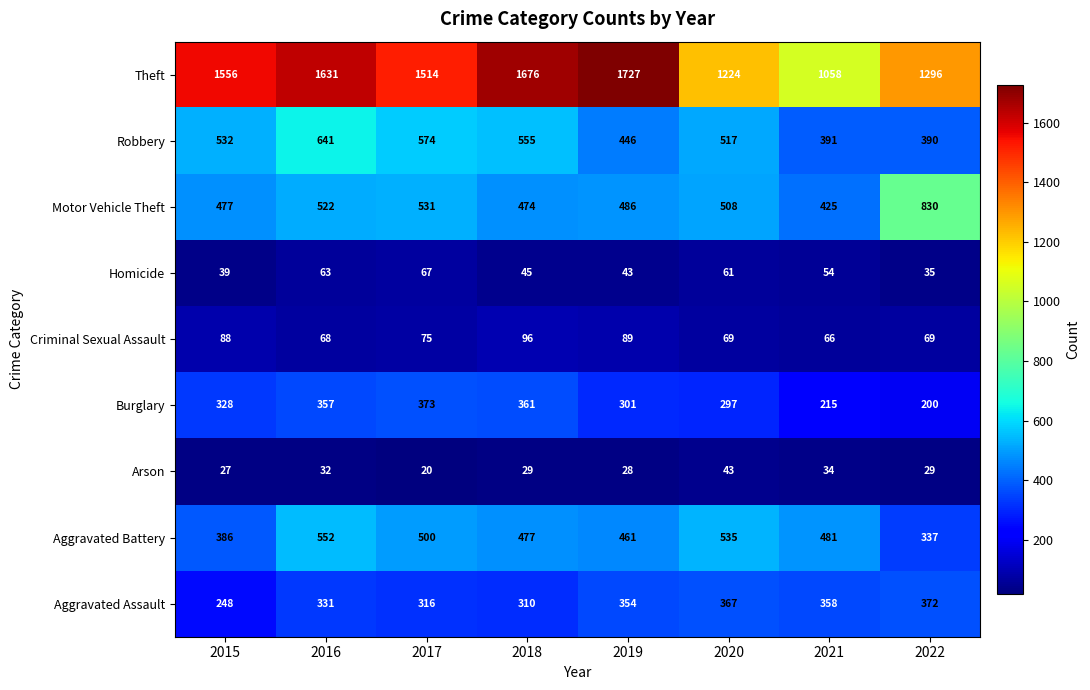

At which category is the sum across all series the highest?

2016